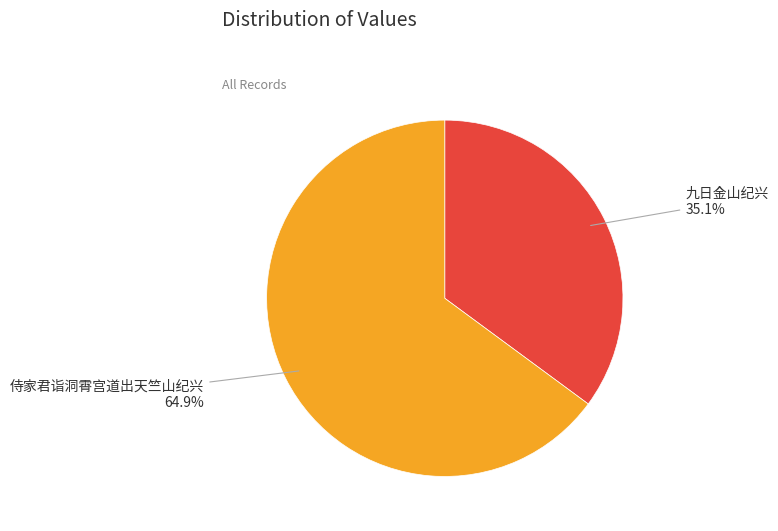

Count the number of slices in the pie.

2